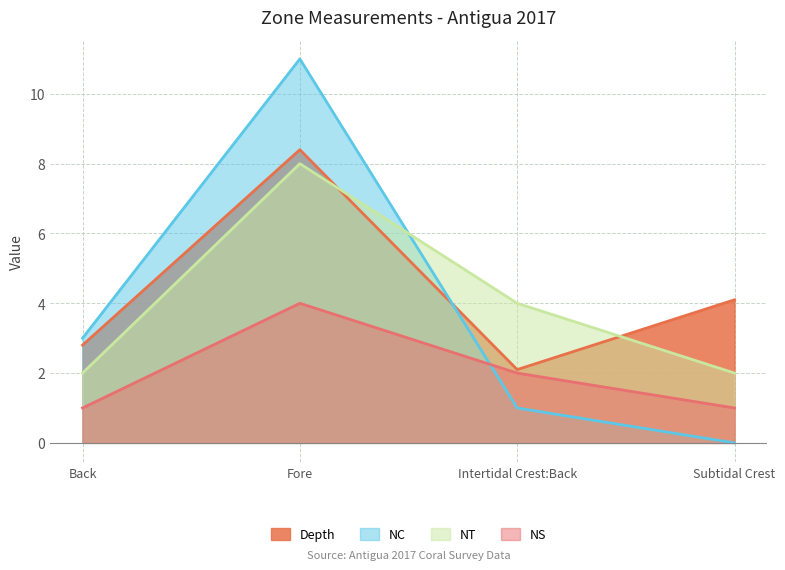

Which series has the largest total across all categories?

Depth